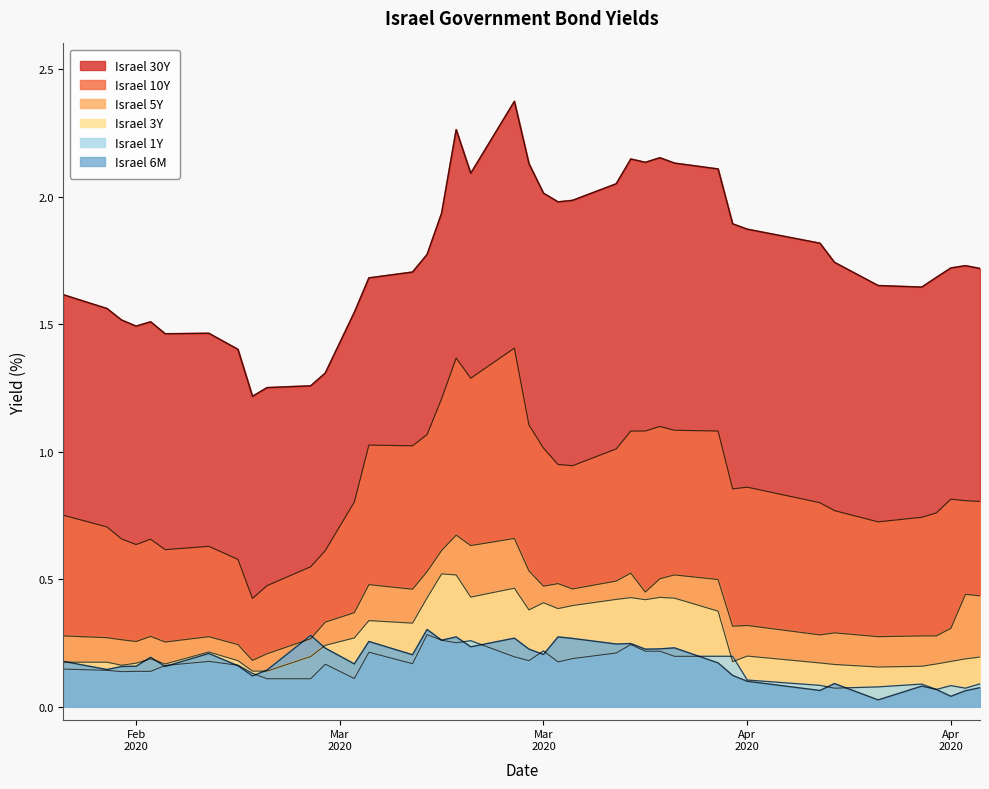

What is the average value of the Israel 30Y series?

1.8